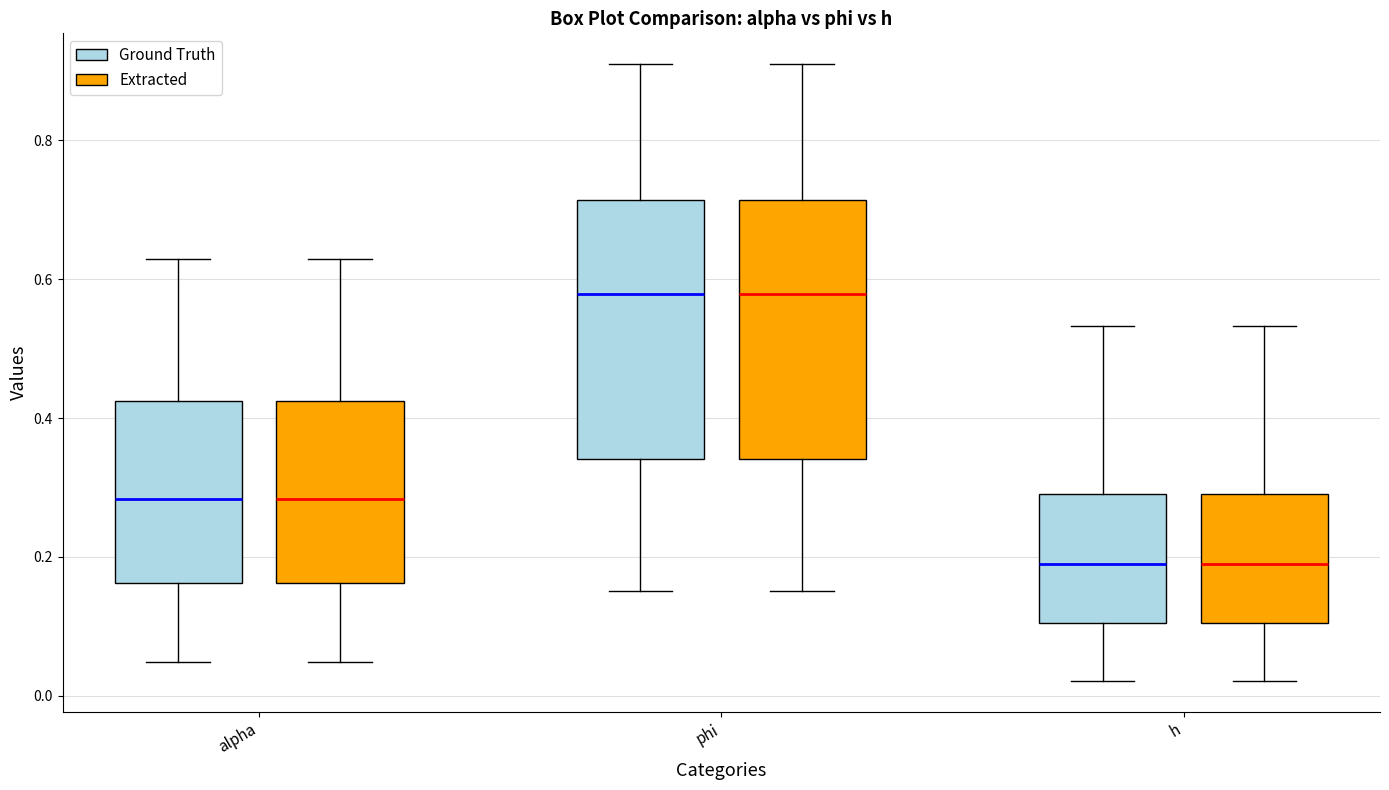

Reading left to right, read every box against the y-axis: the position of its median line, the range the box covers, and the ends of its whiskers. The values are not printed on the chart, so give them approximately, as read against the axis.

alpha (Ground Truth): median 0.28, box 0.16 to 0.42, whiskers 0.04 to 0.62
alpha (Extracted): median 0.28, box 0.16 to 0.42, whiskers 0.04 to 0.62
phi (Ground Truth): median 0.58, box 0.34 to 0.72, whiskers 0.16 to 0.90
phi (Extracted): median 0.58, box 0.34 to 0.72, whiskers 0.16 to 0.90
h (Ground Truth): median 0.20, box 0.10 to 0.30, whiskers 0.02 to 0.54
h (Extracted): median 0.20, box 0.10 to 0.30, whiskers 0.02 to 0.54